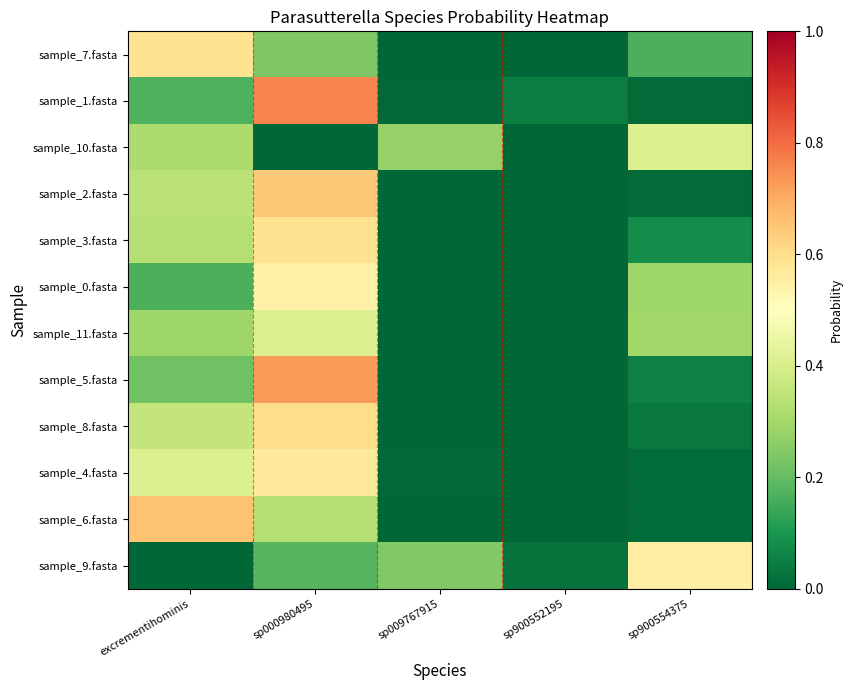

Which category has the highest value across all series?

sp000980495